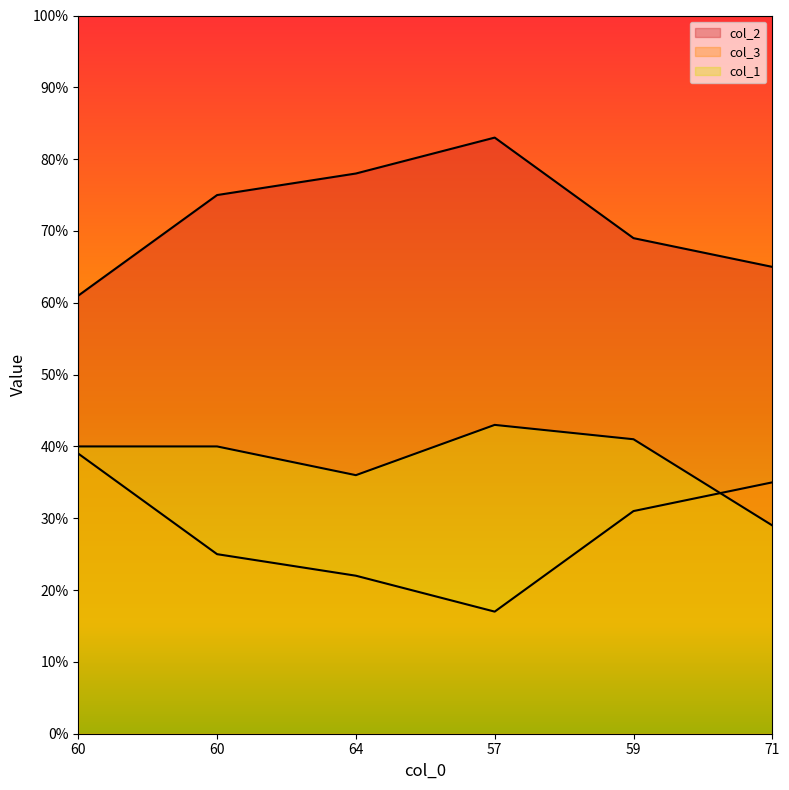

Is the value of col_1 at 60 greater than the value of col_2 at 60?

No